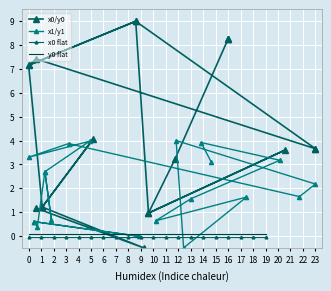

How many interior local valleys does the x1/y1 series have?

7